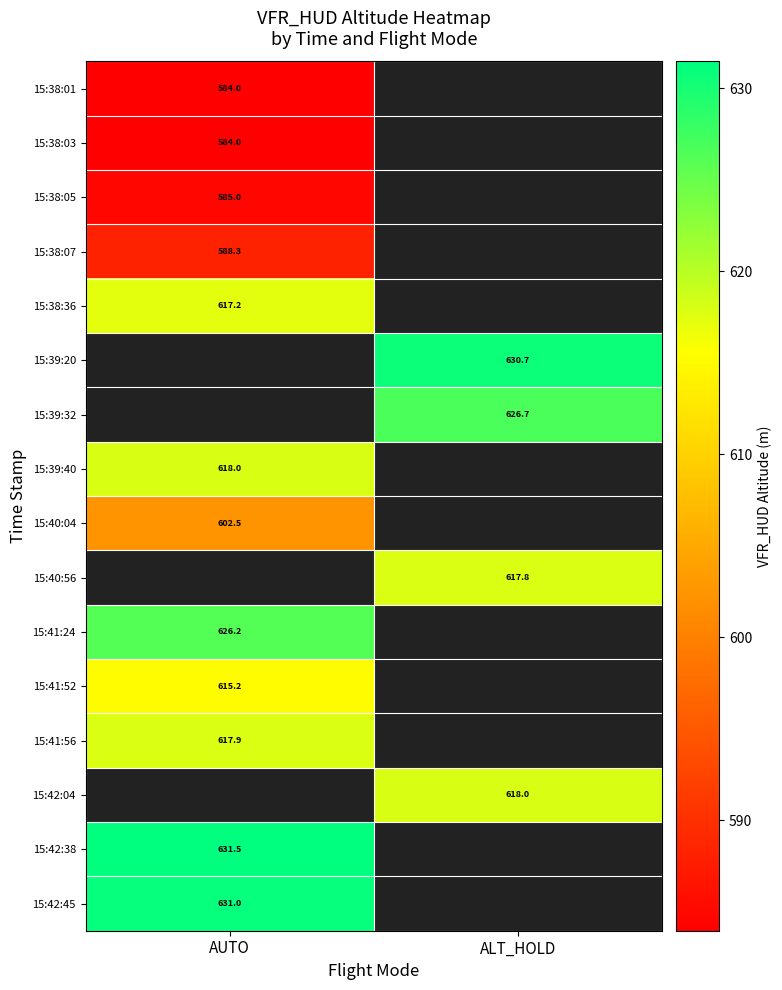

Is the value of 15:39:20 at ALT_HOLD greater than the value of 15:42:45 at AUTO?

No